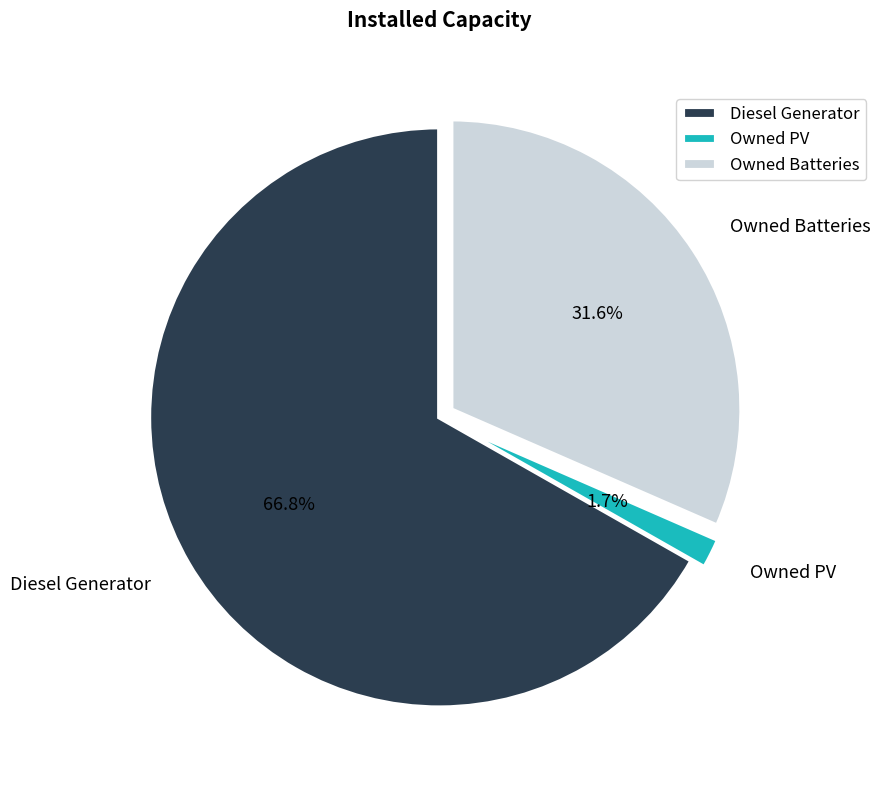

Rank the categories by value from highest to lowest.

Diesel Generator, Owned Batteries, Owned PV